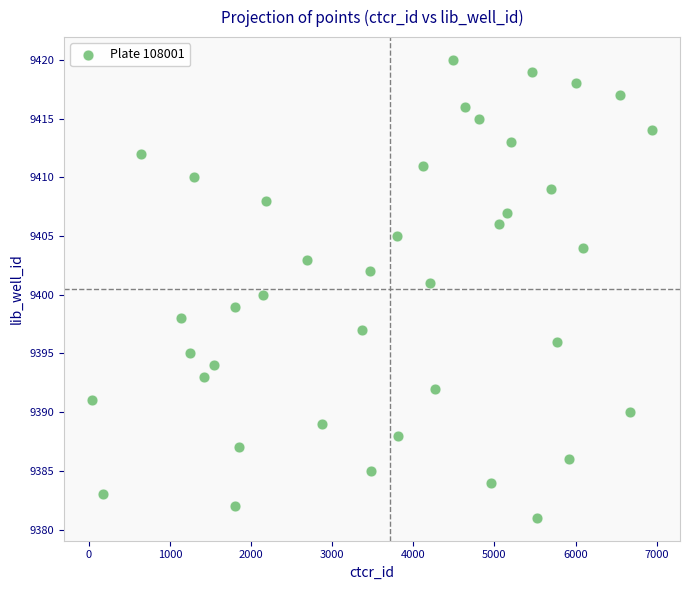

What is the range of X values (max minus min)?

6904